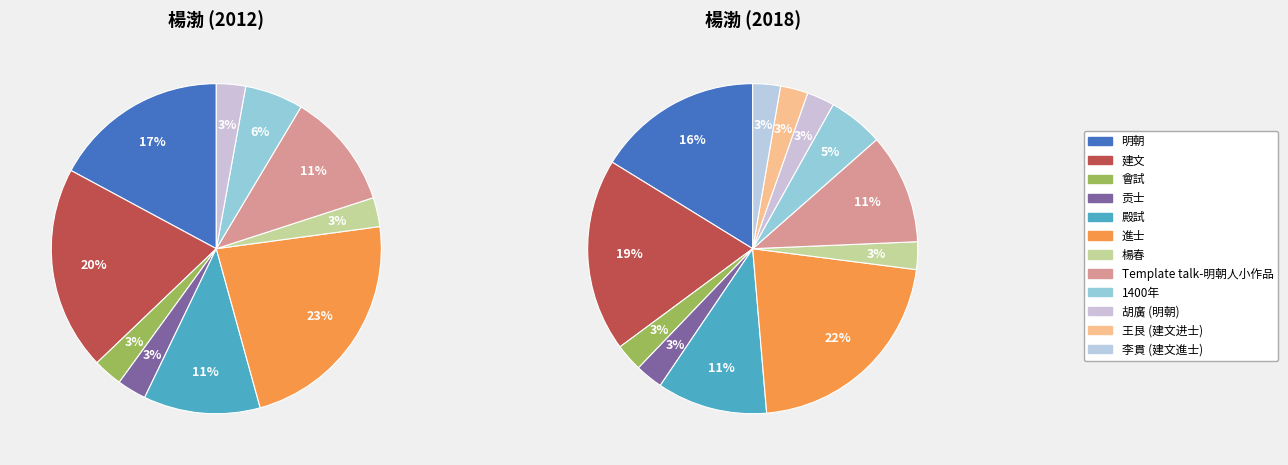

Count the number of slices in the pie.

12